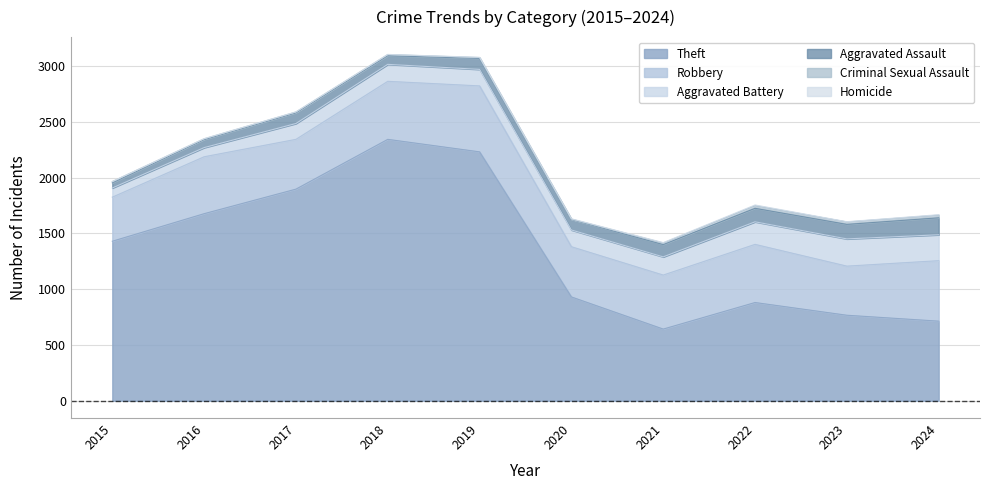

How many distinct data groups are displayed?

6